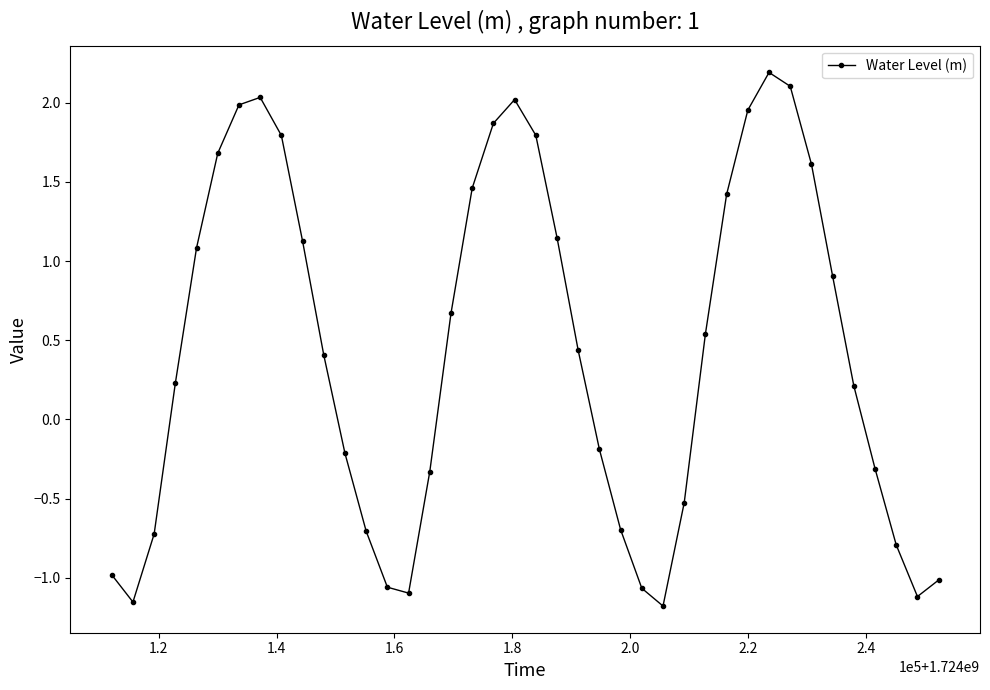

What is the difference between the second highest and second lowest values?

3.3